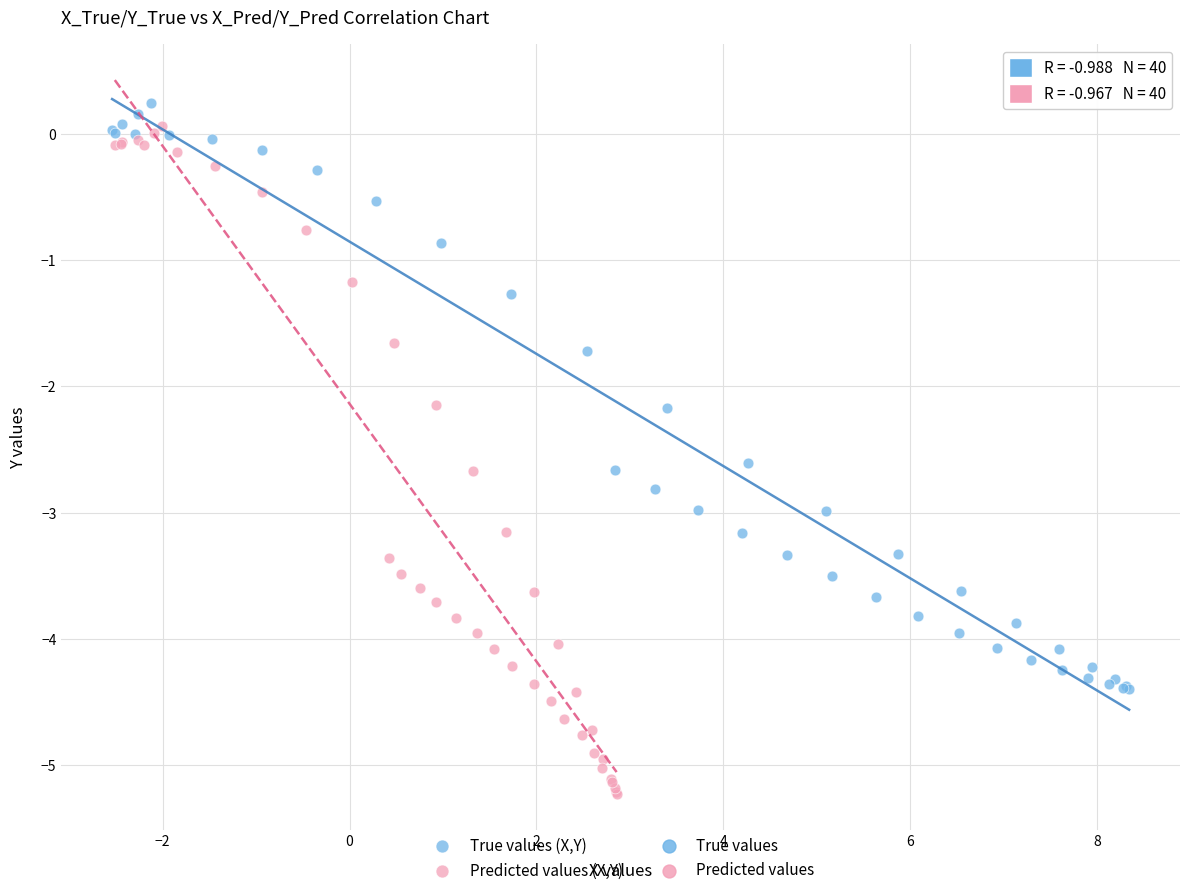

Which series contains the lowest Y value?

Predicted values (X,Y)